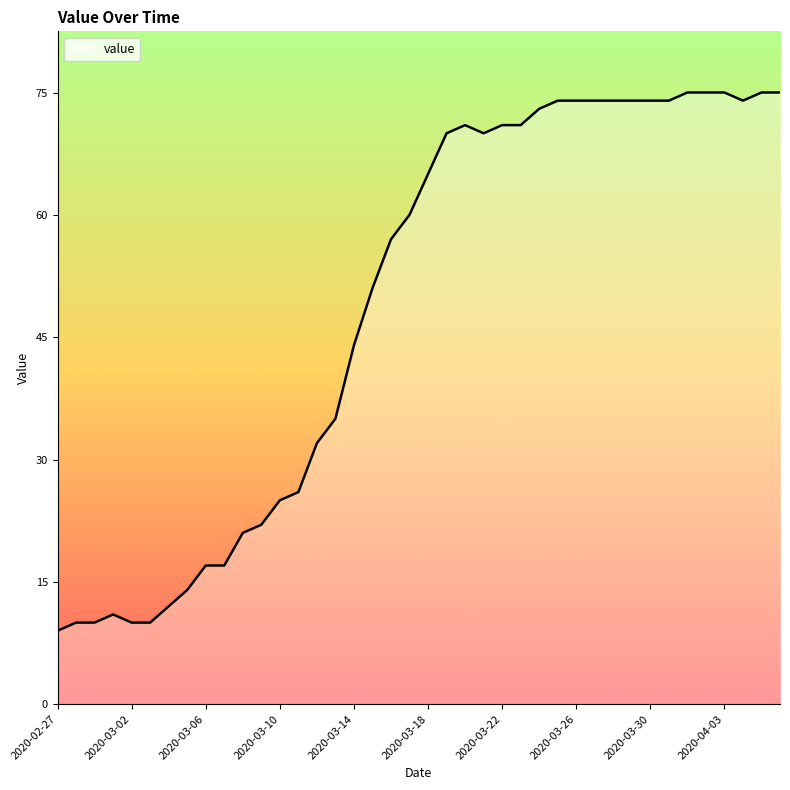

What is the difference between the maximum and minimum values?

66